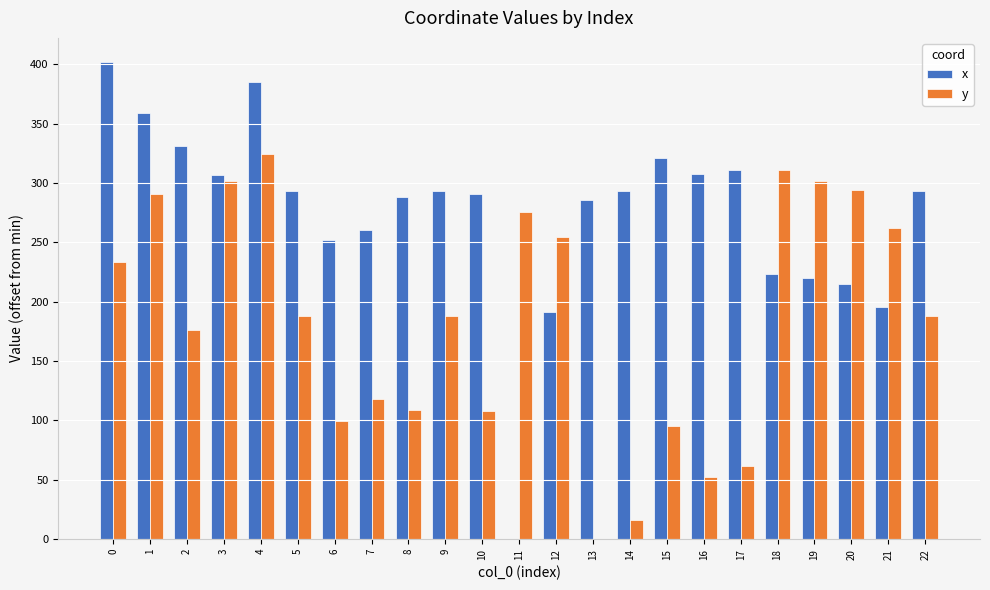

What is the sum of the x values at 10 and 4?

675.5